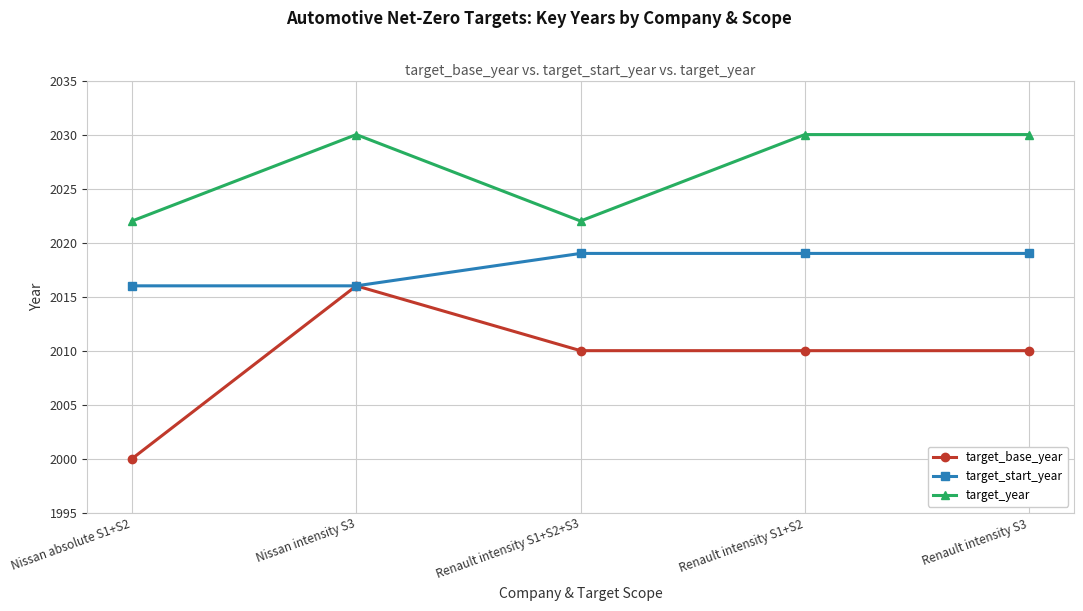

What is the greatest value displayed?

2030